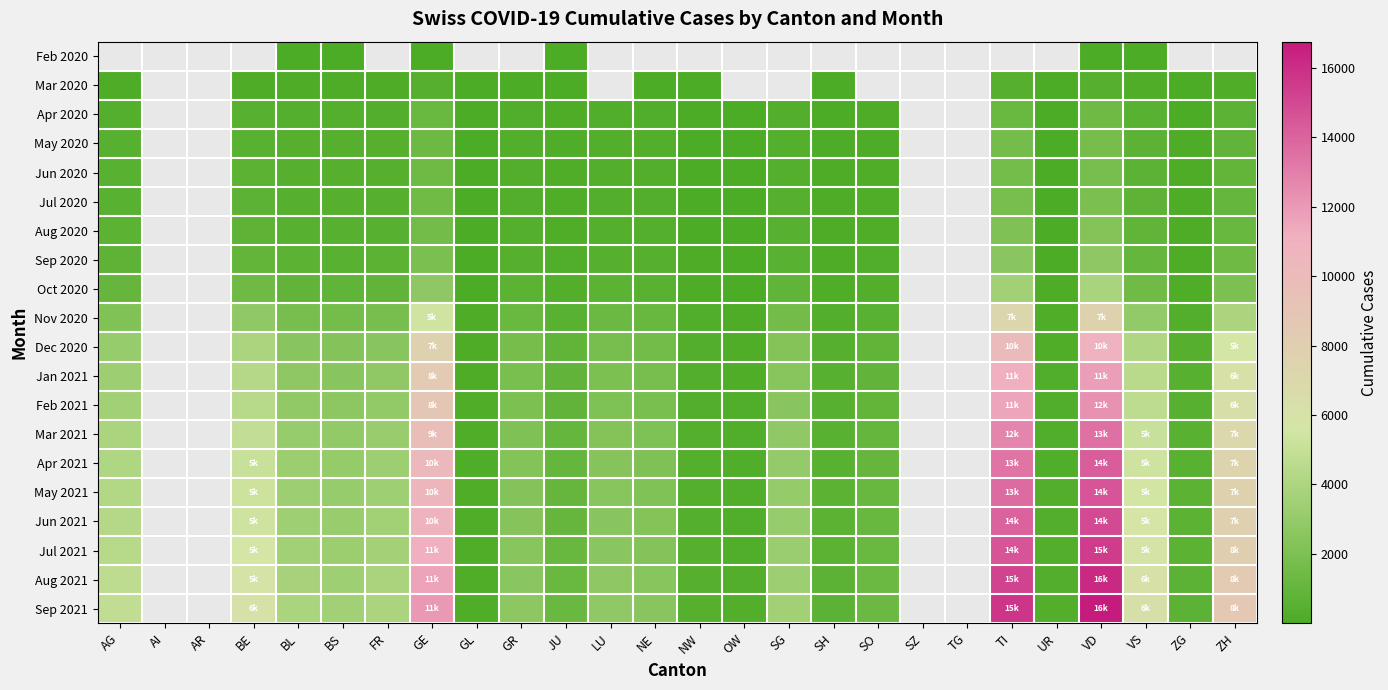

The Aug 2021 series shows 8380.0 at ZH. True or false?

True